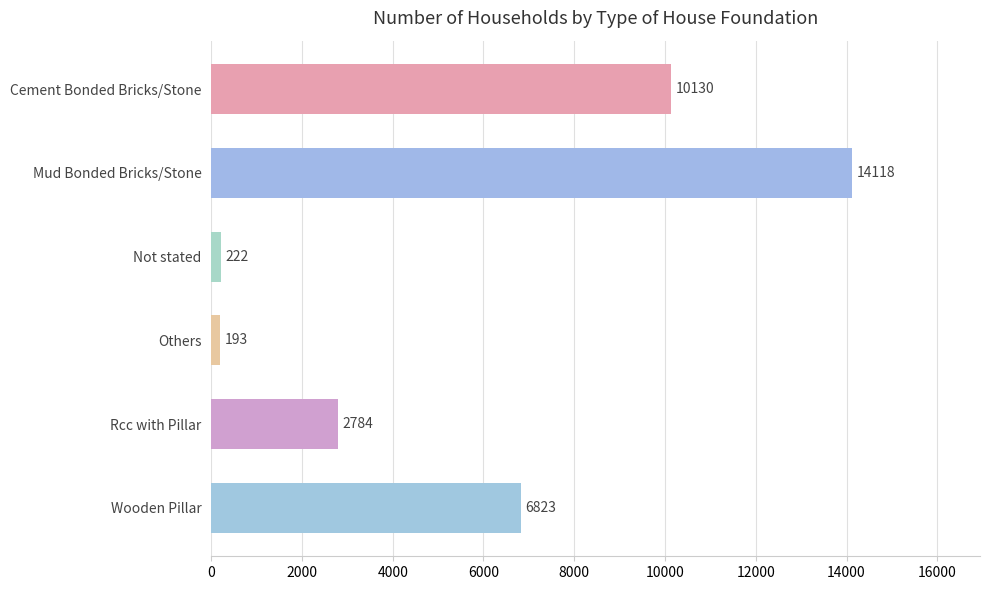

What is the difference between the maximum and minimum values?

13925